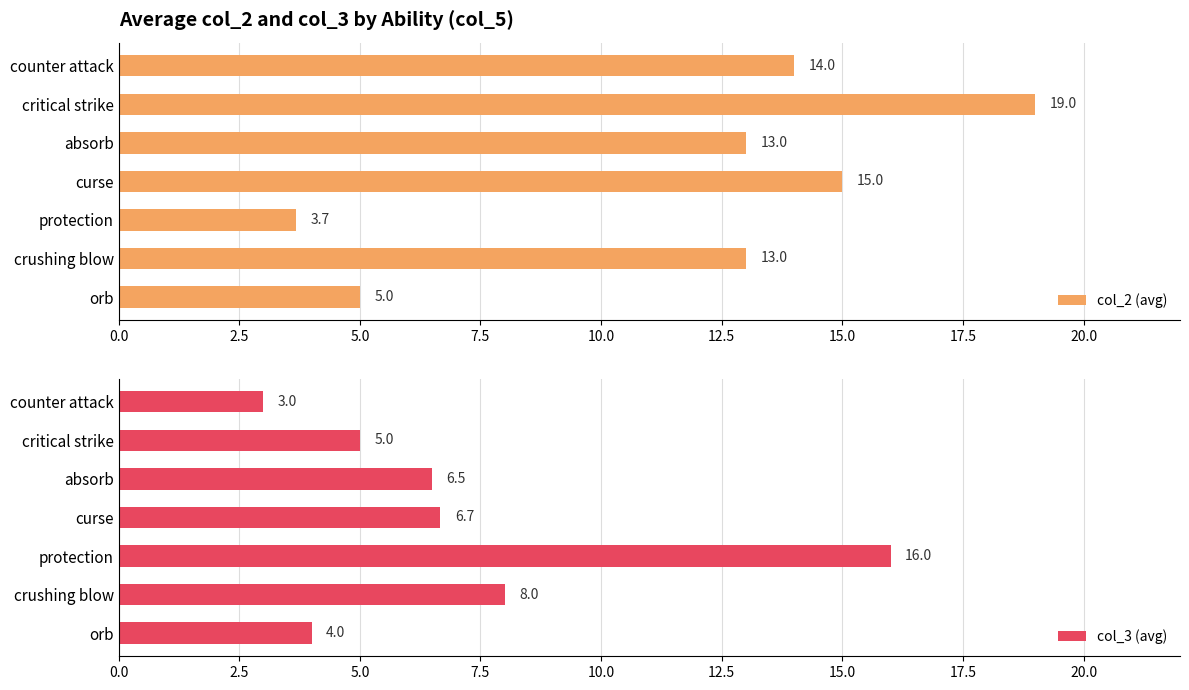

Read the col_2 (avg) value at protection.

3.7